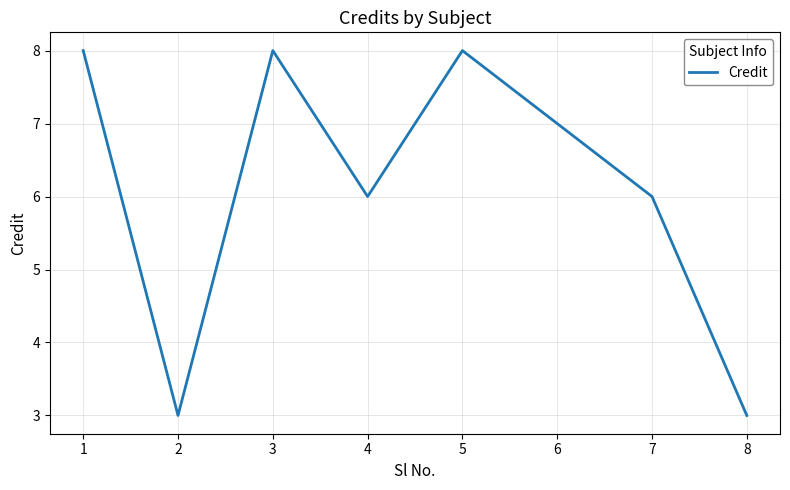

What value does the data have at 1?

8